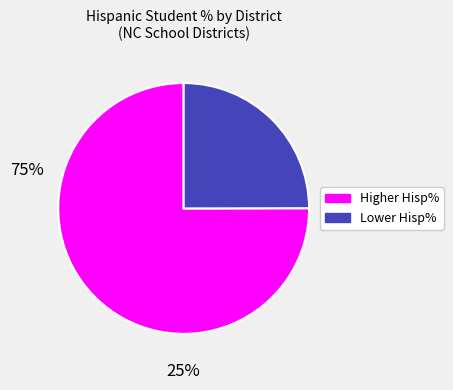

Is there a majority slice in this chart?

Yes